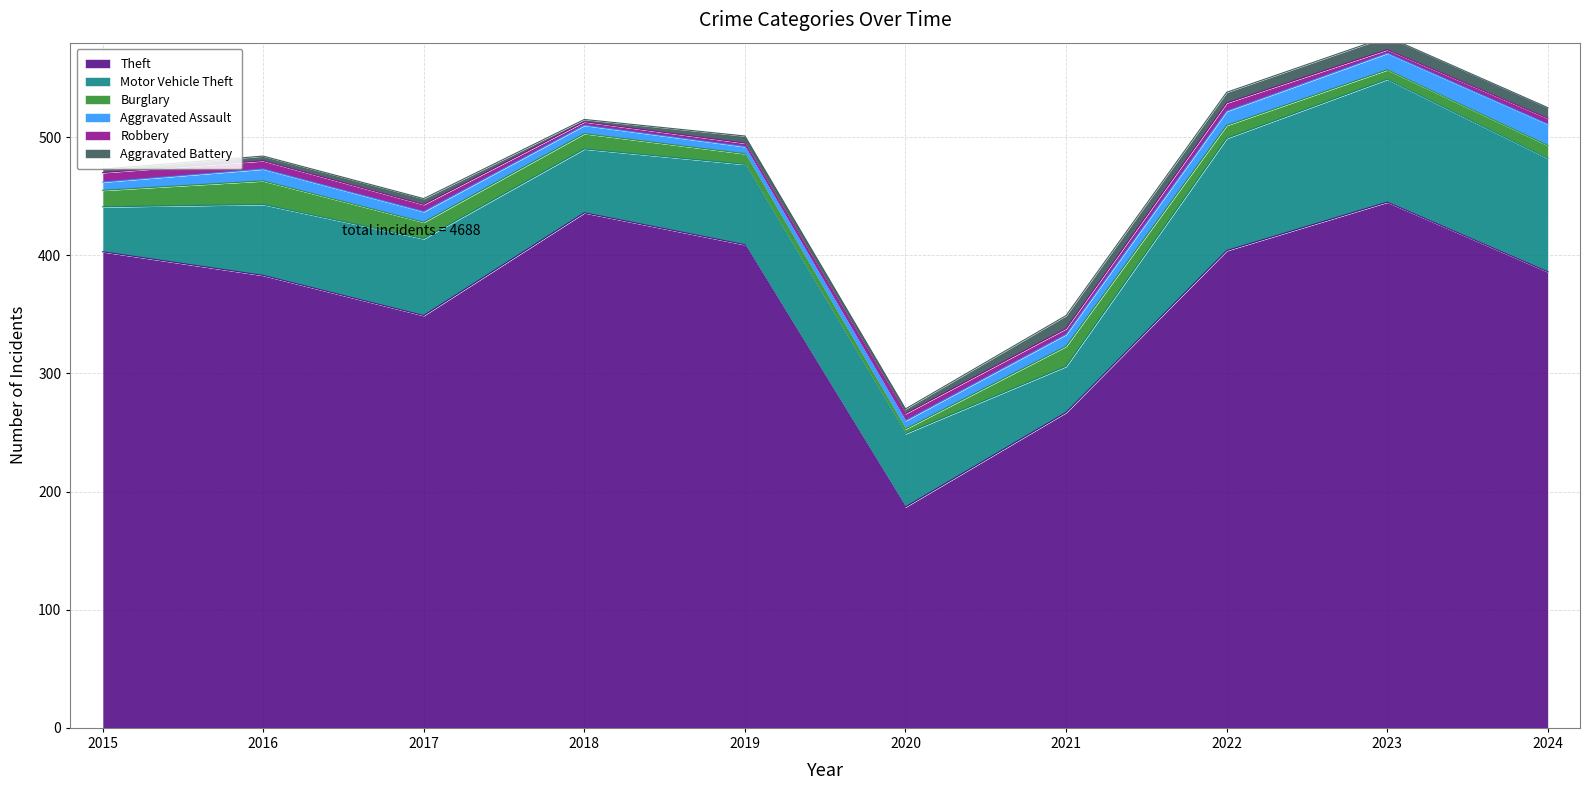

What is the total value across all series at 2017?

448